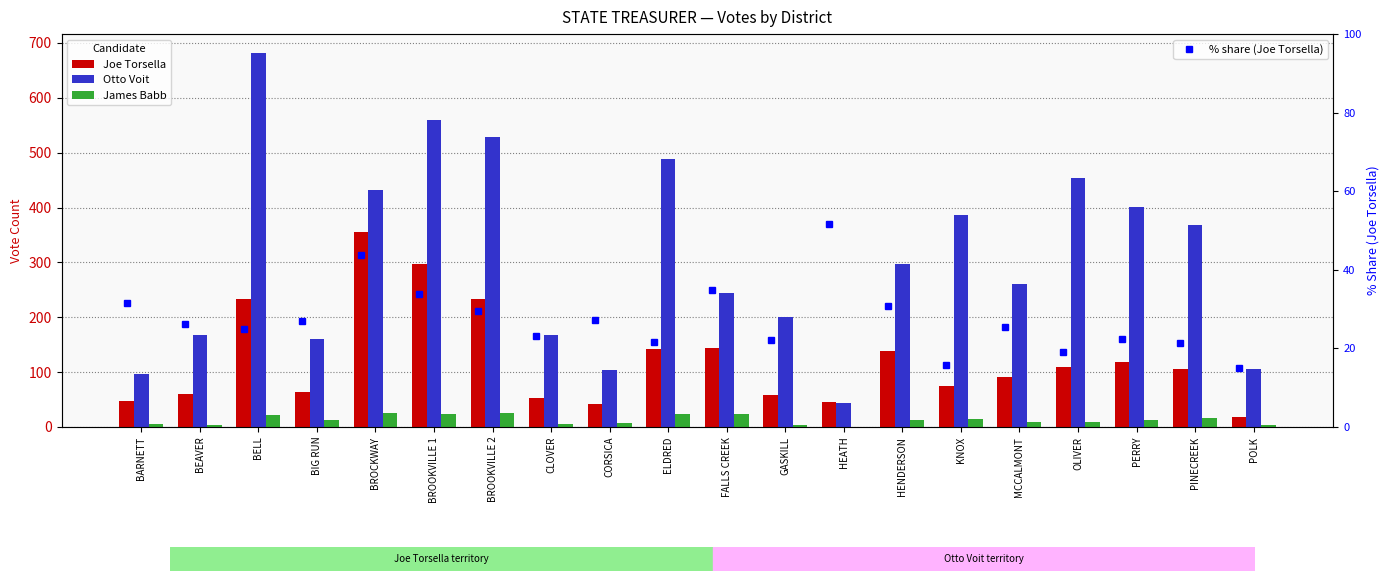

True or false: Otto Voit has a value of 122.8 at PINECREEK.

False